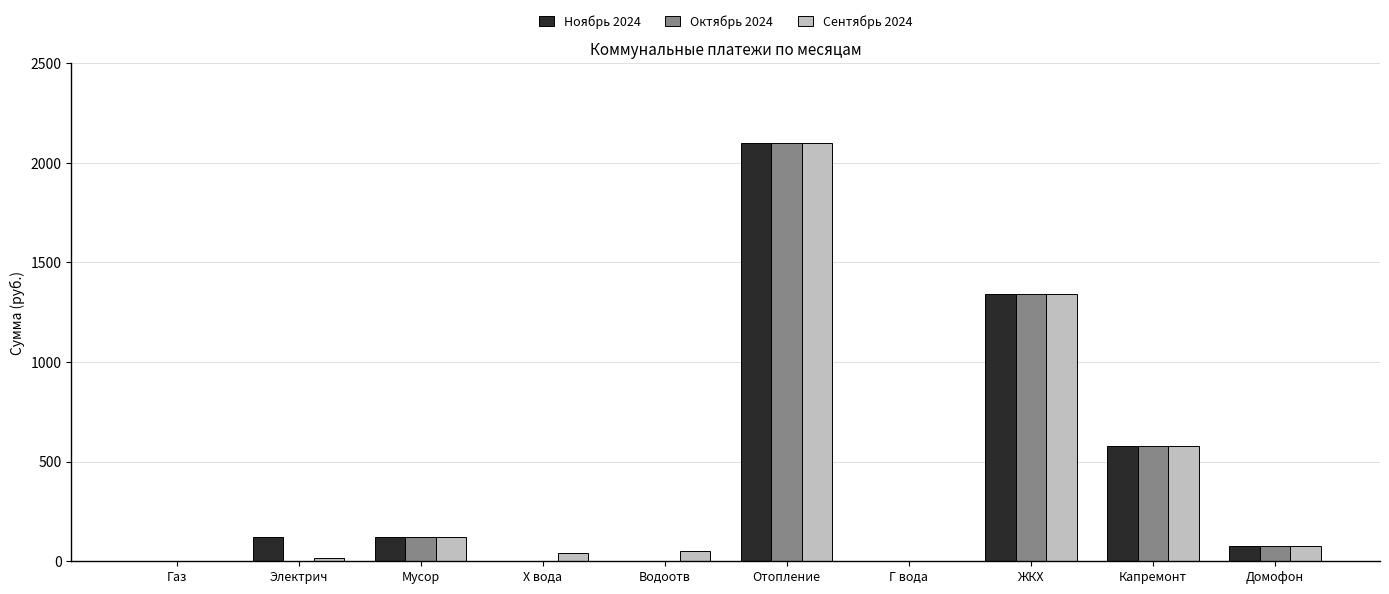

Where is Ноябрь 2024 nearest to the value 1049?

ЖКХ